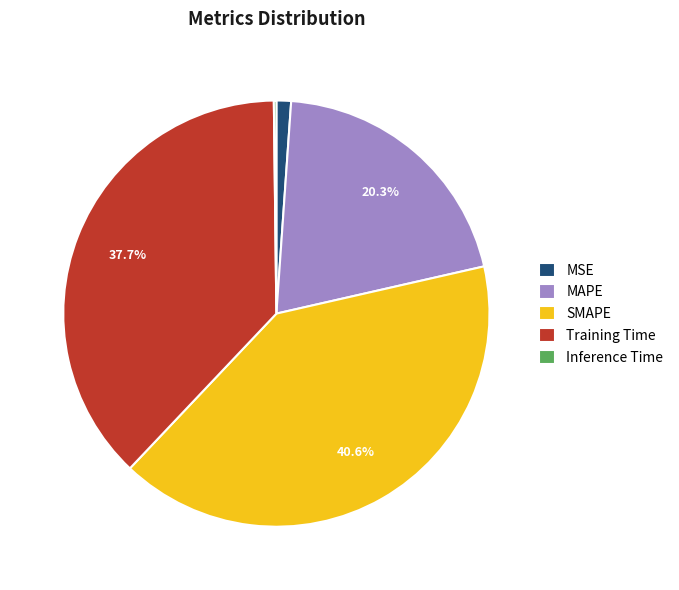

Is it true that MSE is 10% of the pie?

False